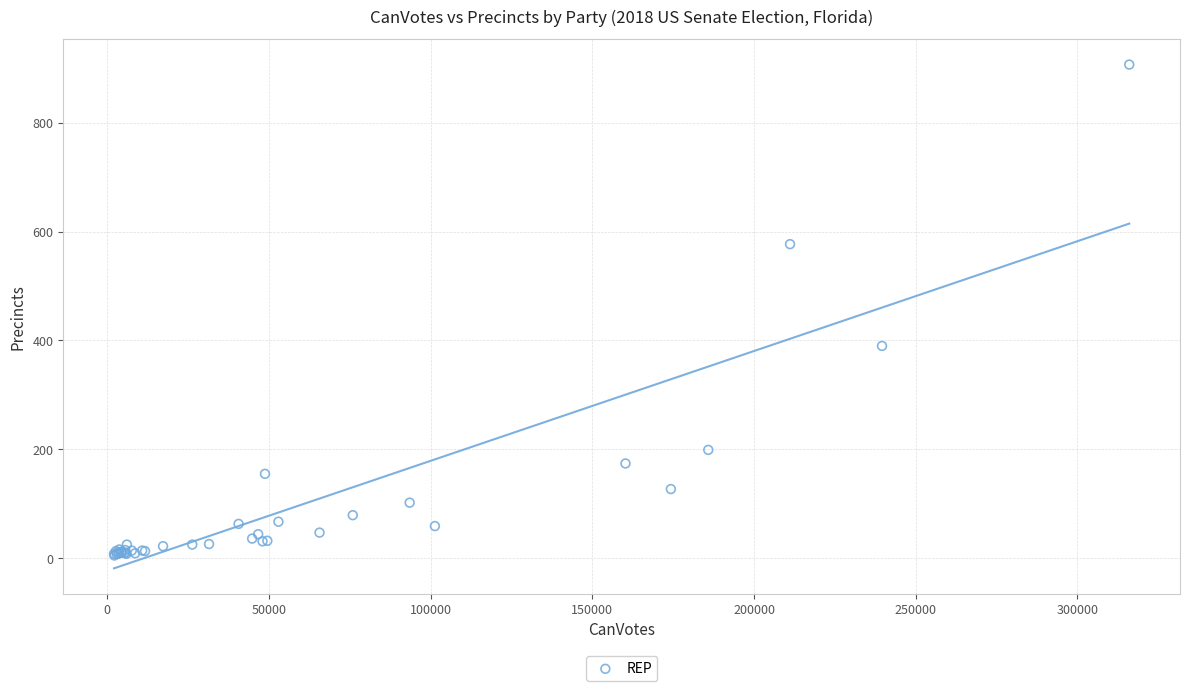

What Y value in the scatter plot is closest to 456?

390